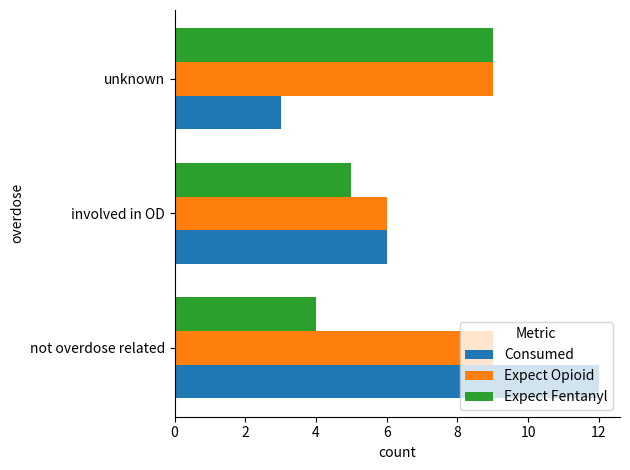

Which series has the largest total across all categories?

Expect Opioid